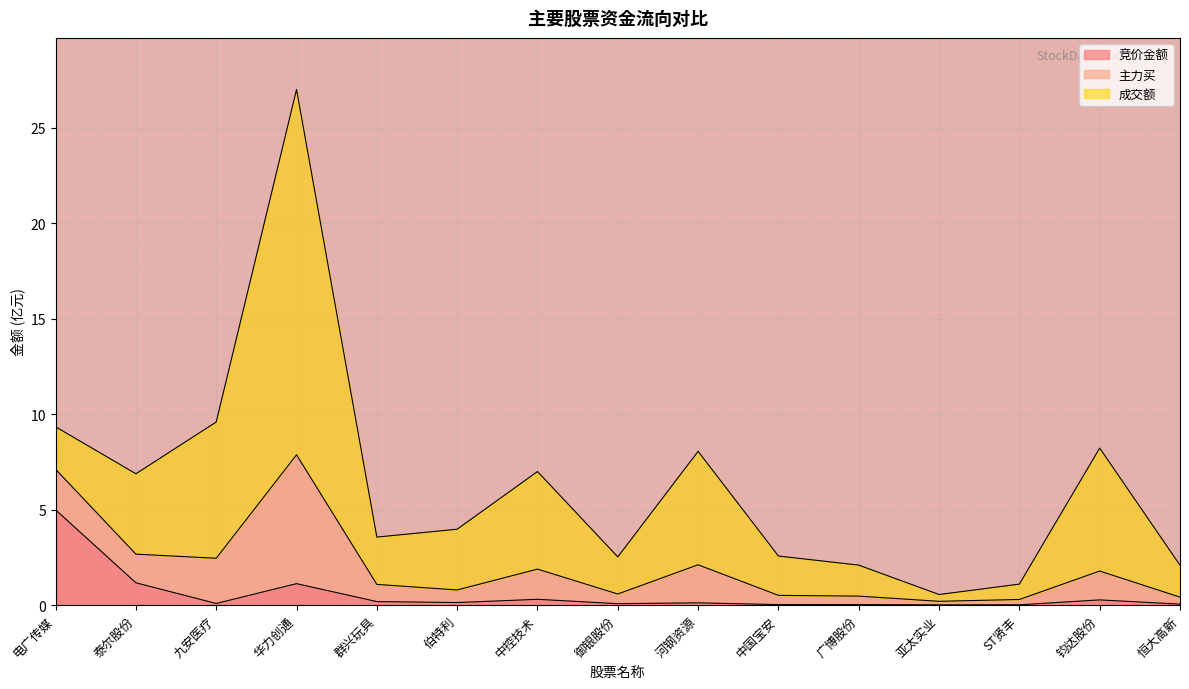

At which category is the sum across all series the highest?

华力创通